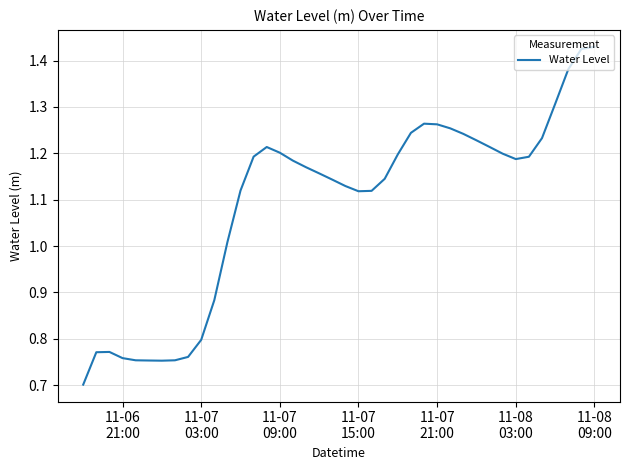

What is the smallest value displayed?

0.7